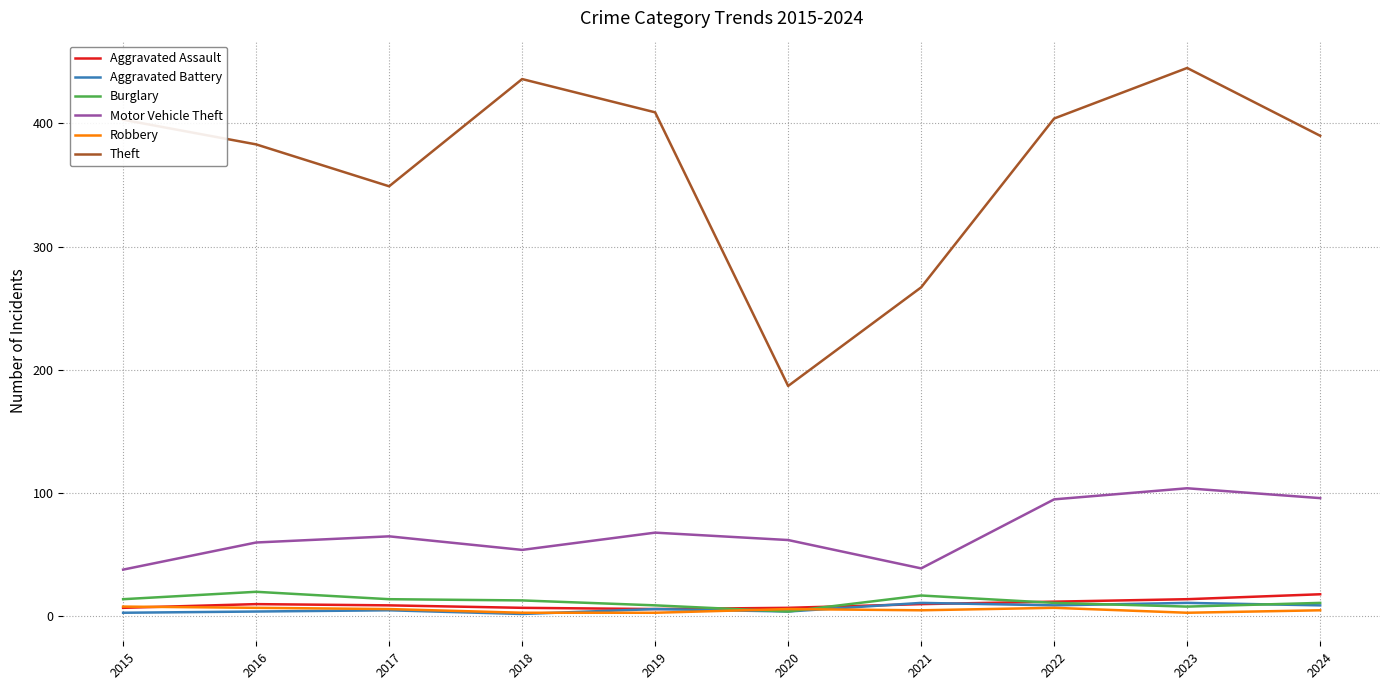

Which series has the widest spread of values?

Theft